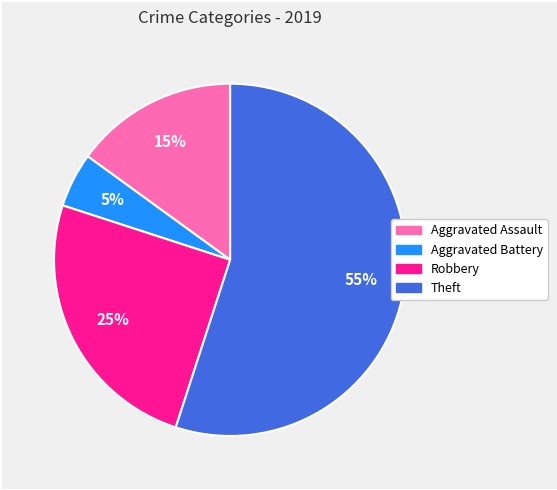

Is Robbery the majority of the pie?

No